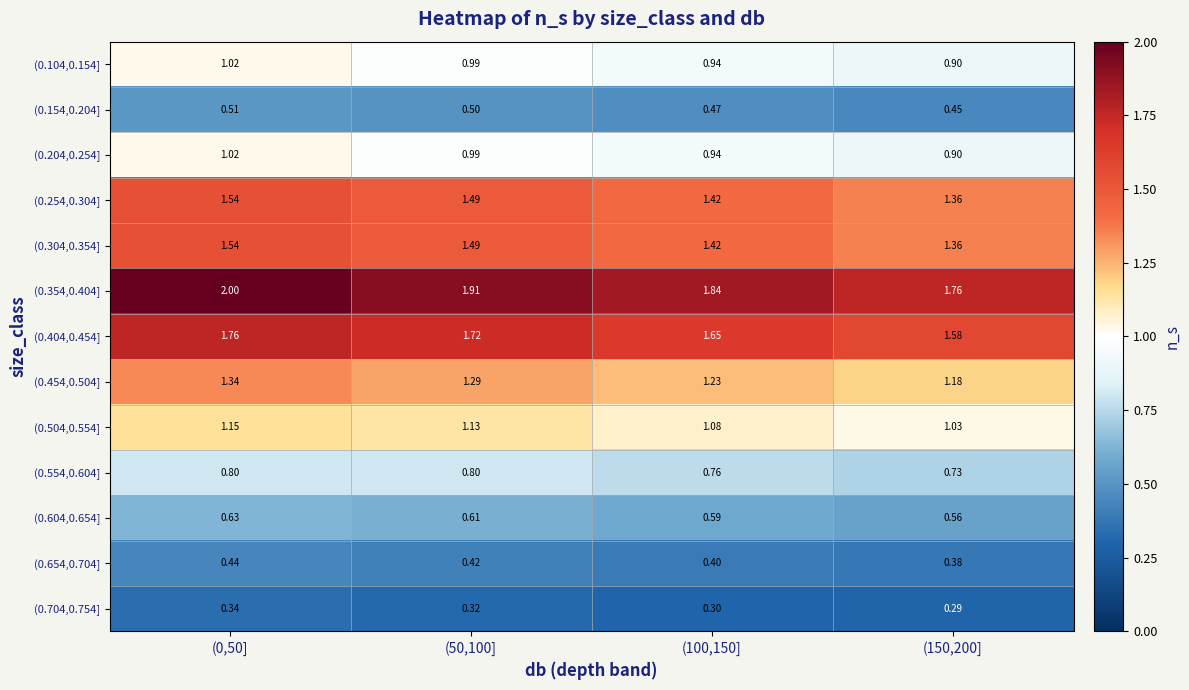

Is the value of (0.504,0.554] at (150,200] greater than the value of (0.454,0.504] at (0,50]?

No